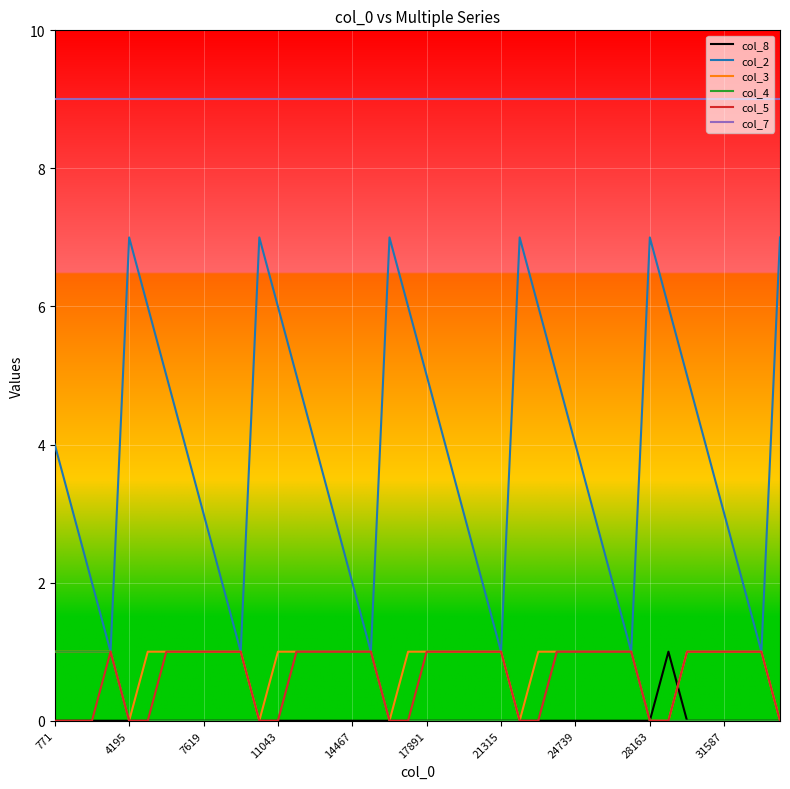

Which series has the largest total across all categories?

col_7